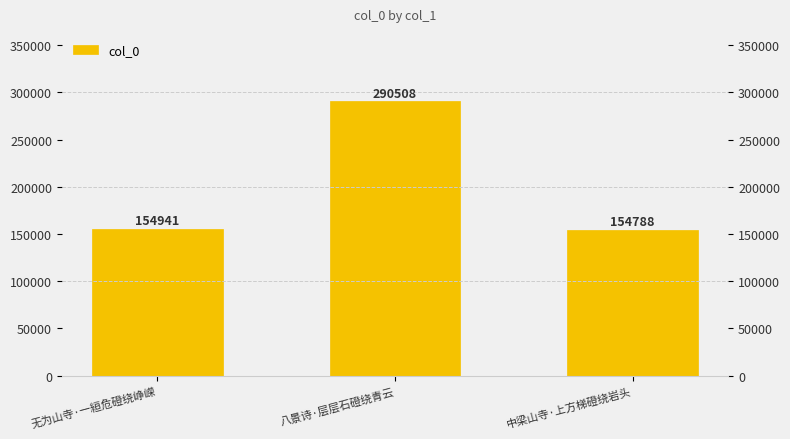

Count the number of data series in this chart.

1